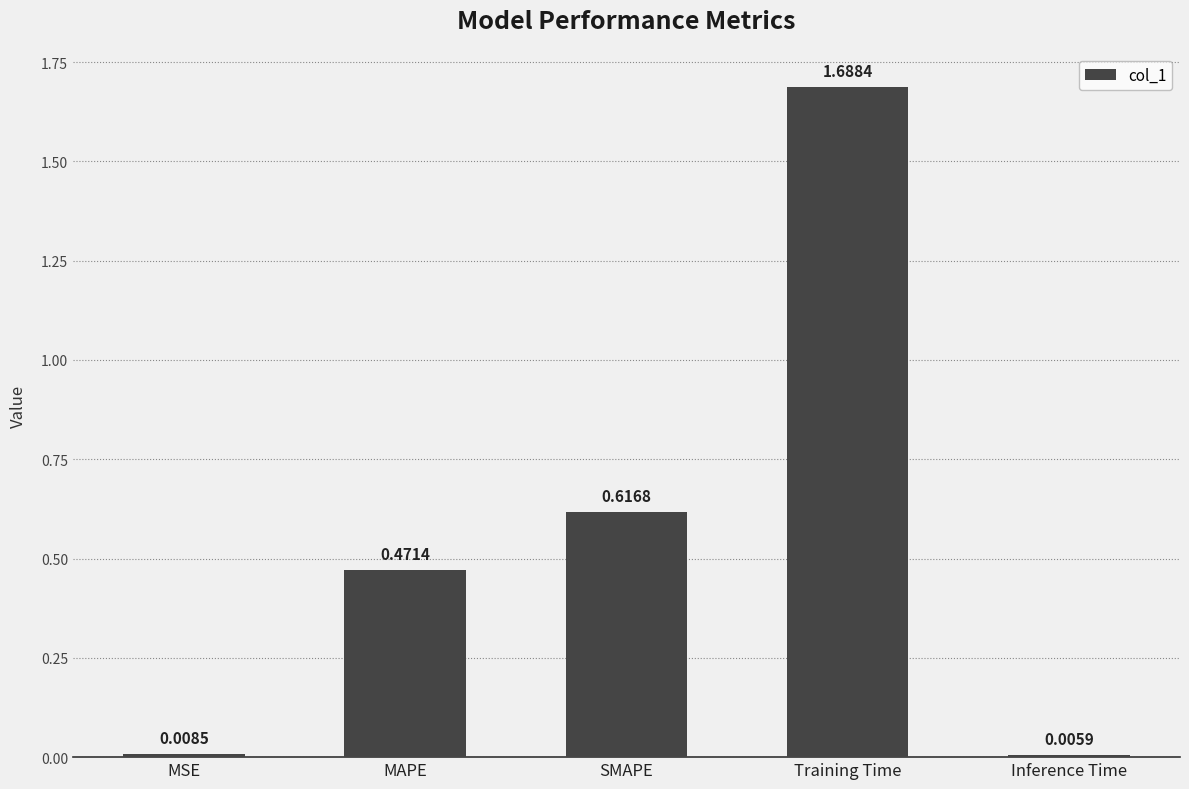

List the labels in order of value, smallest first.

Inference Time, MSE, MAPE, SMAPE, Training Time